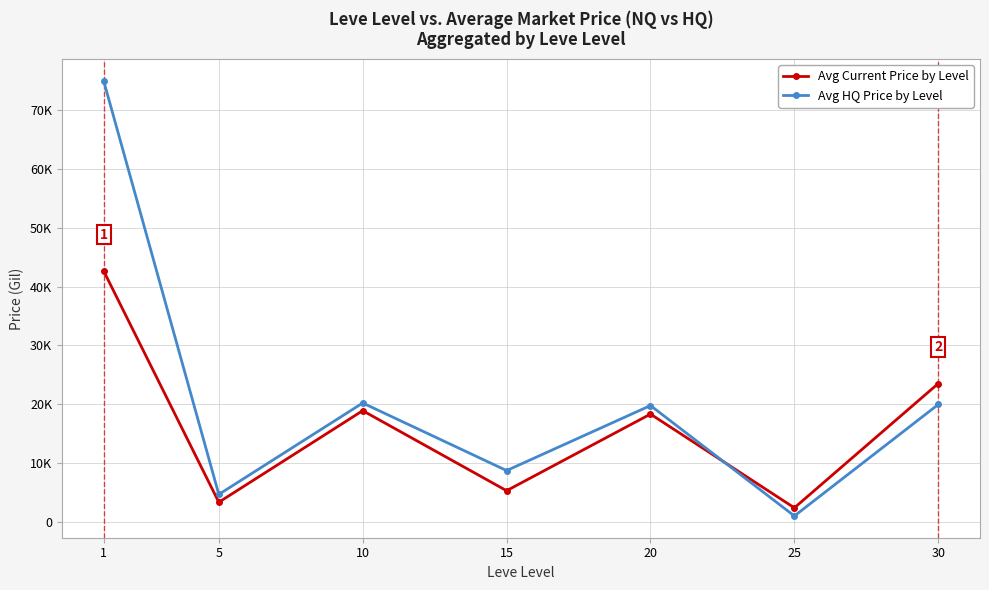

Is it true that Avg Current Price by Level equals 36533 at 30?

False